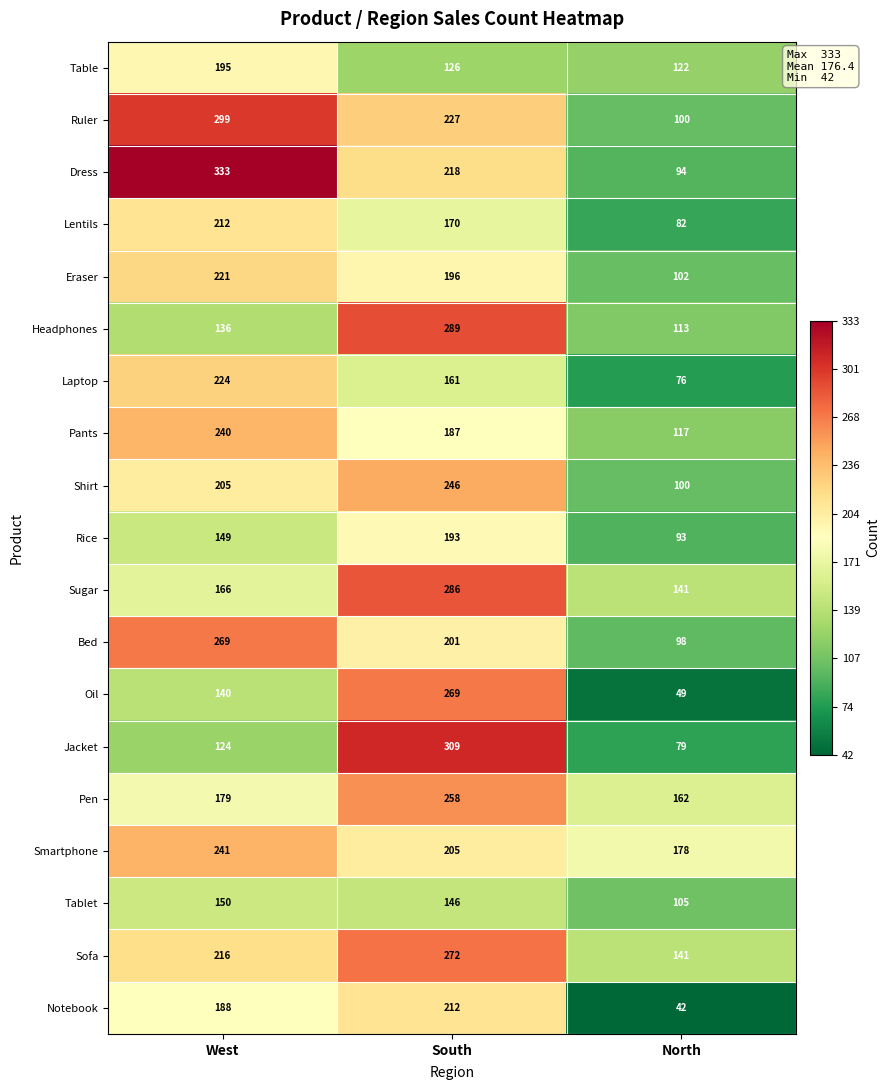

The Notebook series shows 332 at South. True or false?

False